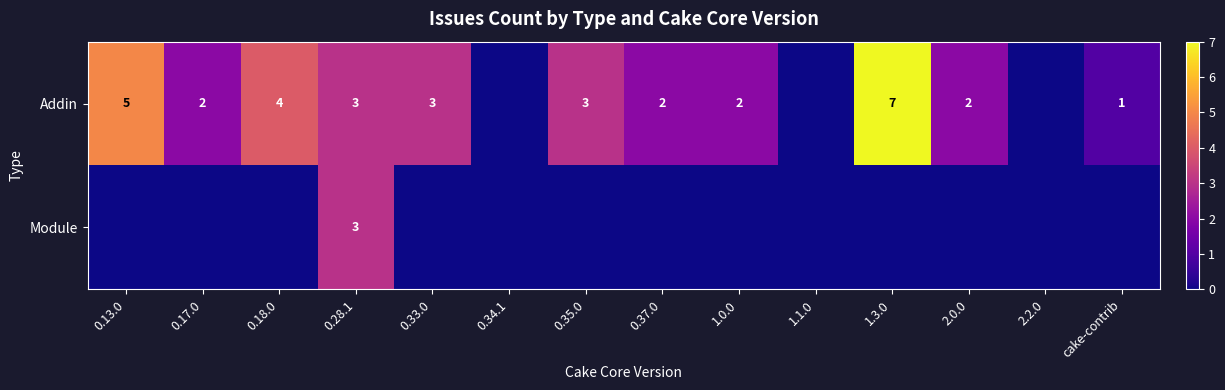

The Addin series shows 2 at 0.35.0. True or false?

False